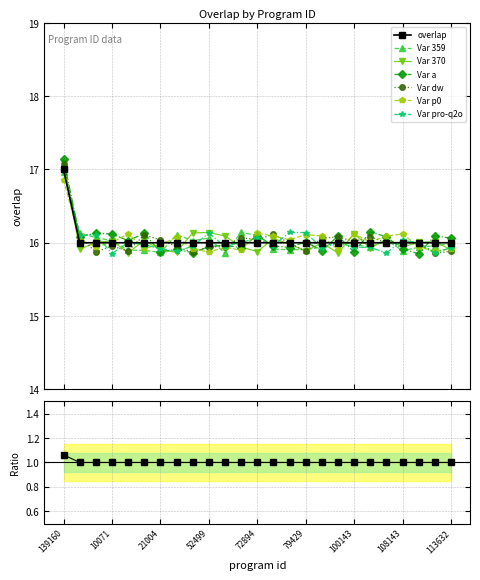

How many values exceed 16?

1